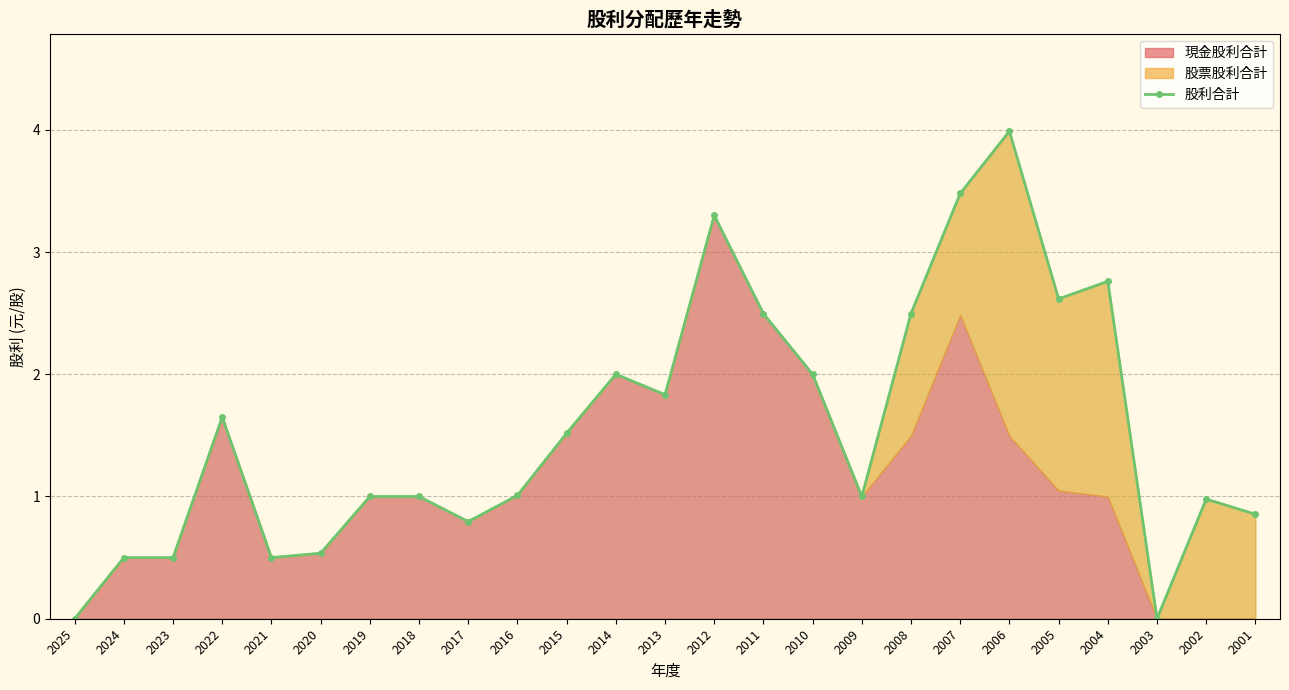

What is the maximum value shown in the chart?

4.0